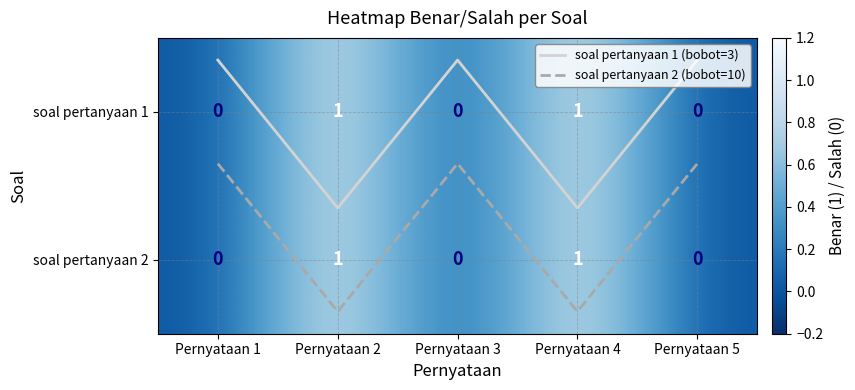

Which label corresponds to the smallest value in the chart?

Pernyataan 1